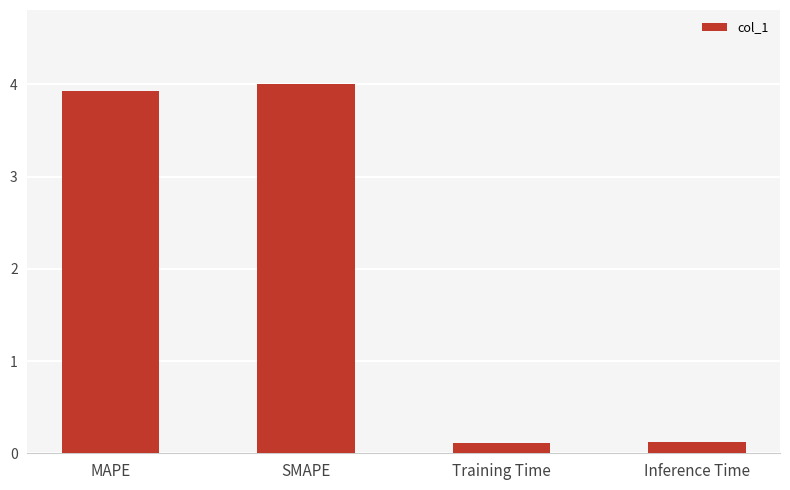

What is the average value?

2.0